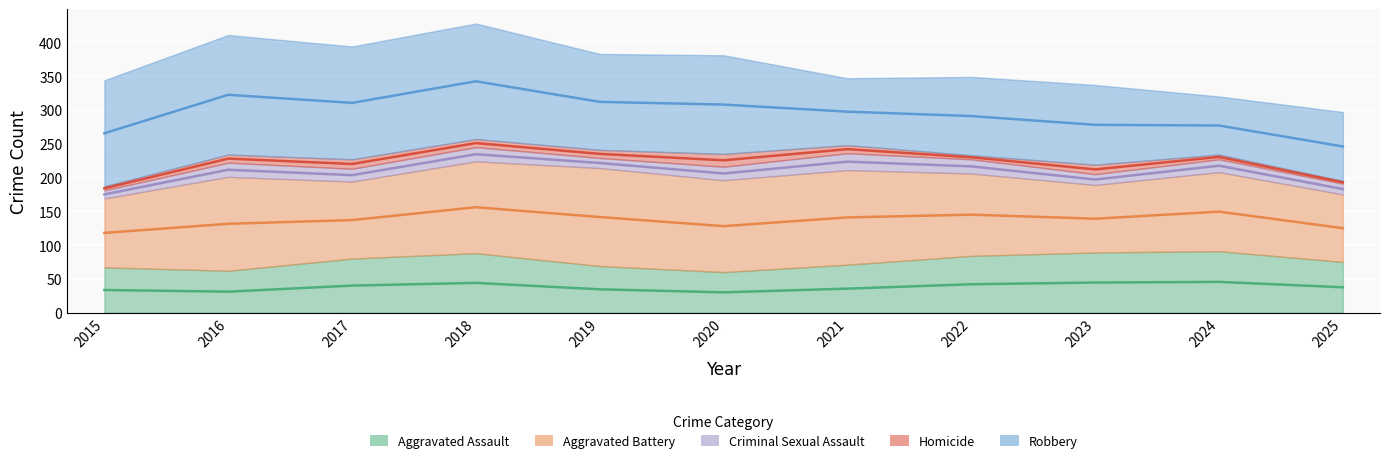

At which label does Criminal Sexual Assault first exceed 19?

2016